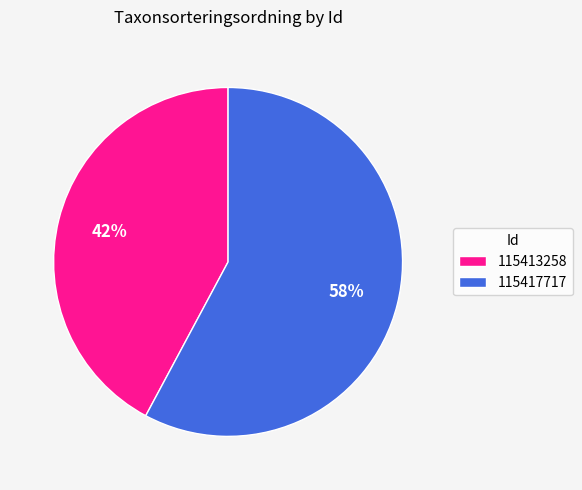

To the nearest percent, what portion does 115417717 represent?

58%